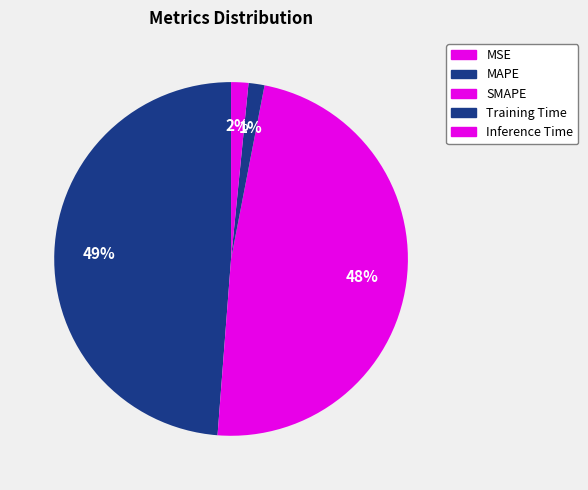

To the nearest percent, what is the combined percentage of Training Time and MSE?

1%